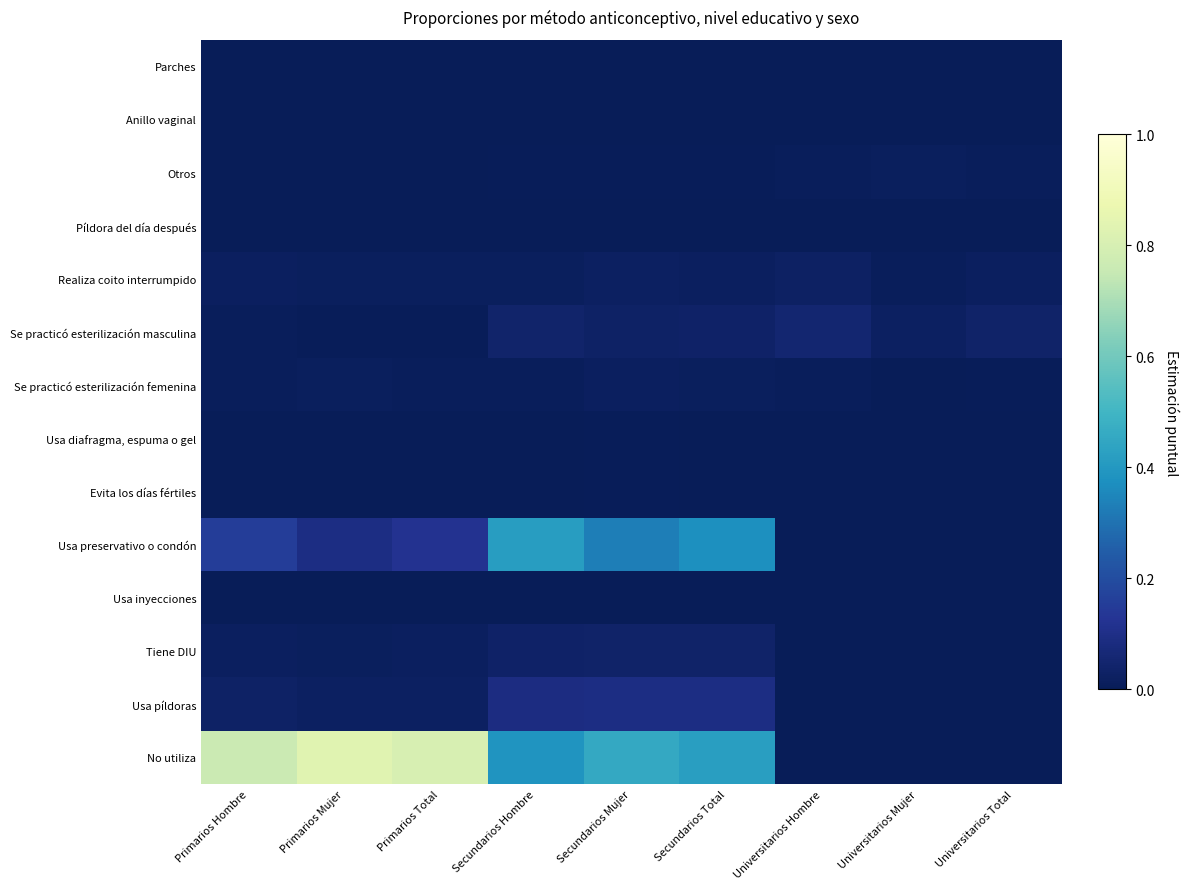

List the series in order of their peak value, highest first.

No utiliza, Usa preservativo o condón, Usa píldoras, Se practicó esterilización masculina, Tiene DIU, Realiza coito interrumpido, Se practicó esterilización femenina, Otros, Evita los días fértiles, Usa diafragma, espuma o gel, Usa inyecciones, Parches, Anillo vaginal, Píldora del día después